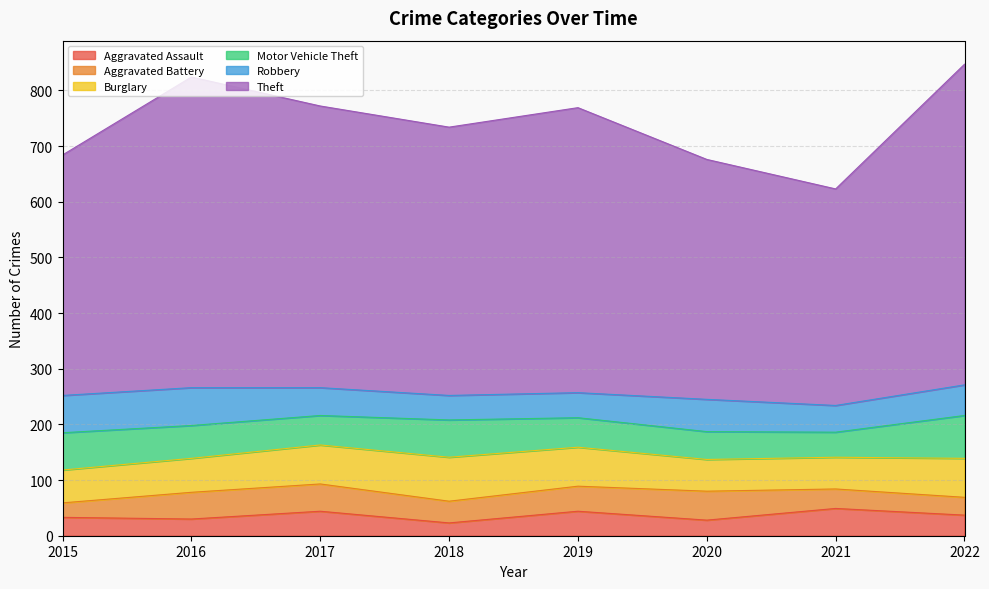

In Motor Vehicle Theft, how many points are higher than both neighbors (excluding endpoints)?

1